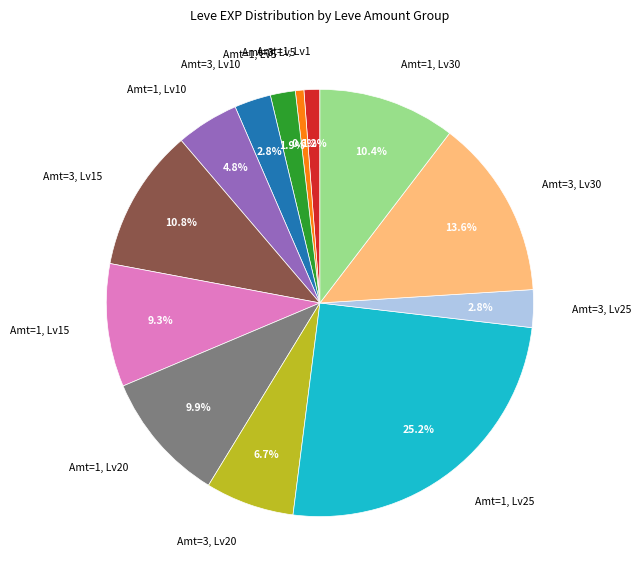

Between Amt=1, Lv1 and Amt=1, Lv25, which is larger?

Amt=1, Lv25